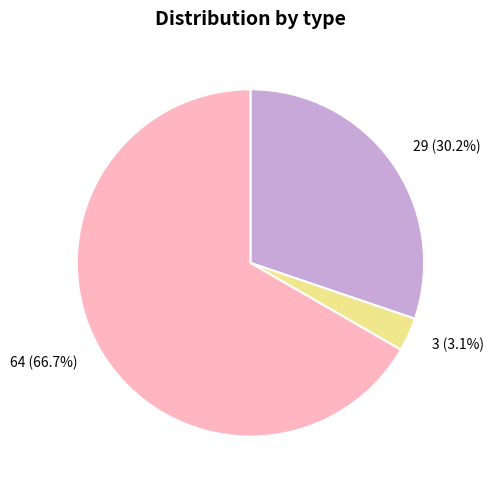

The 3 slice represents 12% of the pie. True or false?

False